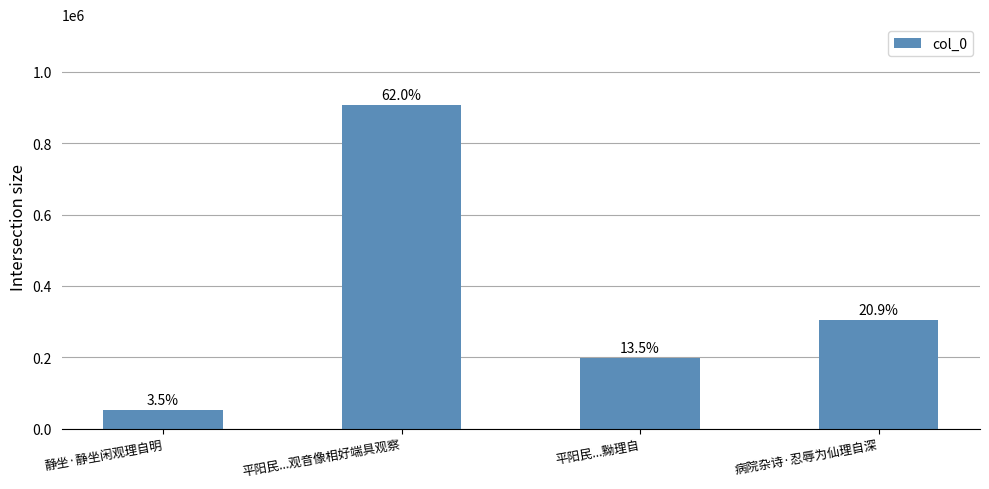

How many bars are there in total?

4